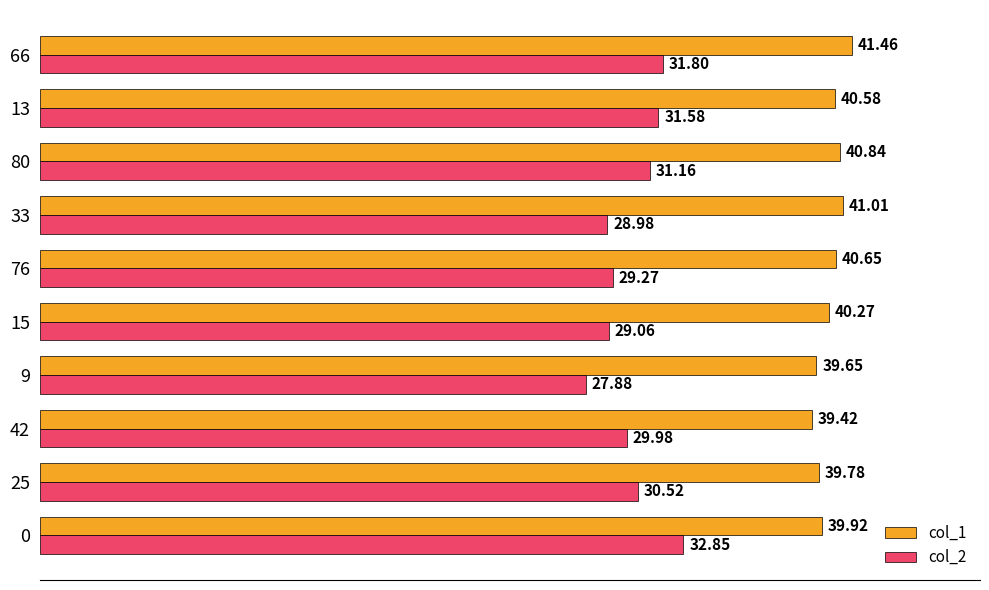

Is the value of col_1 at 42 greater than the value of col_2 at 25?

Yes